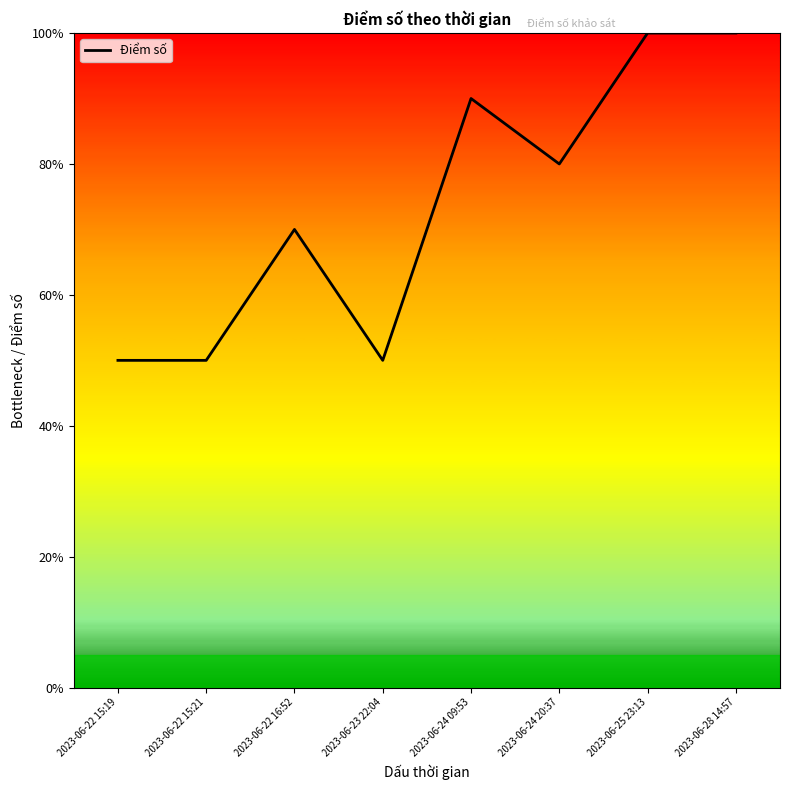

Does the chart display data point markers on the line(s)?

No